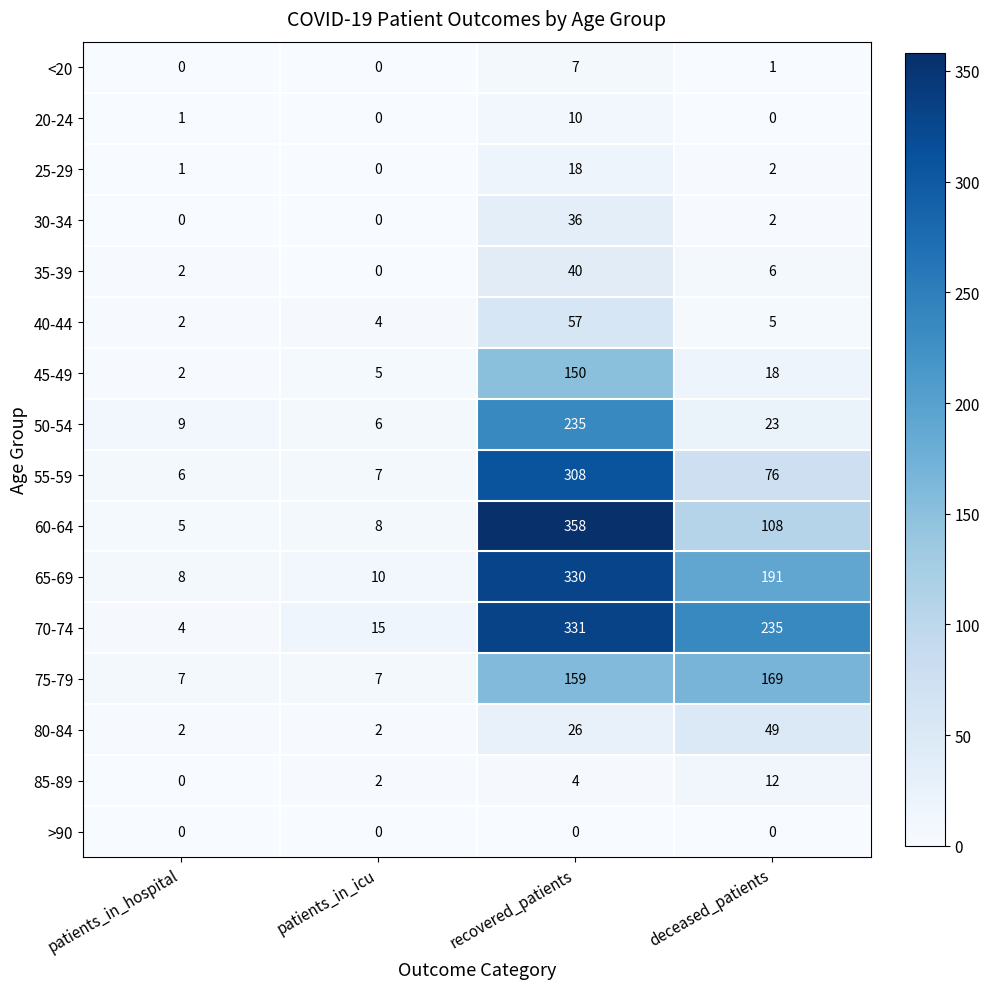

What is the sum of all 75-79 values?

342